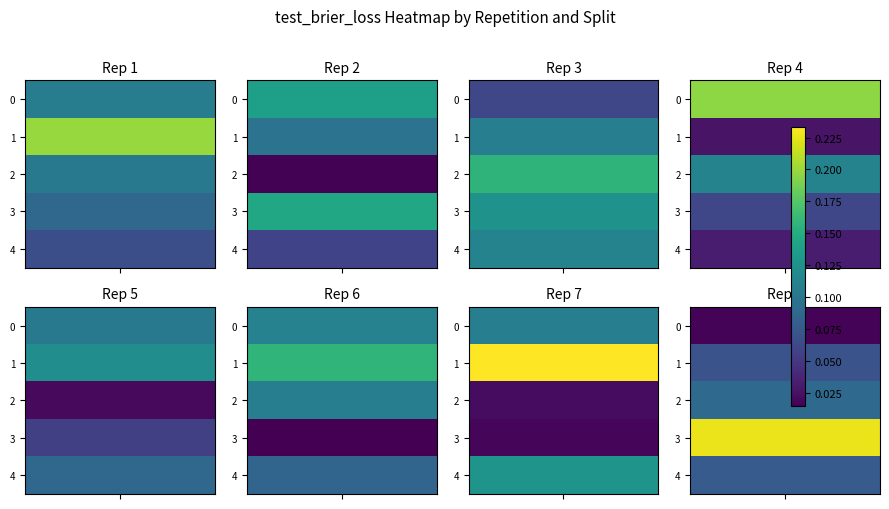

Reading left to right, extract all data points from this chart.

outer-repetition0: 0.1	0.2	0.1	0.1	0.1
outer-repetition1: 0.1	0.1	0.0	0.1	0.1
outer-repetition2: 0.1	0.1	0.2	0.1	0.1
outer-repetition3: 0.2	0.0	0.1	0.1	0.0
outer-repetition4: 0.1	0.1	0.0	0.1	0.1
outer-repetition5: 0.1	0.2	0.1	0.0	0.1
outer-repetition6: 0.1	0.2	0.0	0.0	0.1
outer-repetition7: 0.0	0.1	0.1	0.2	0.1